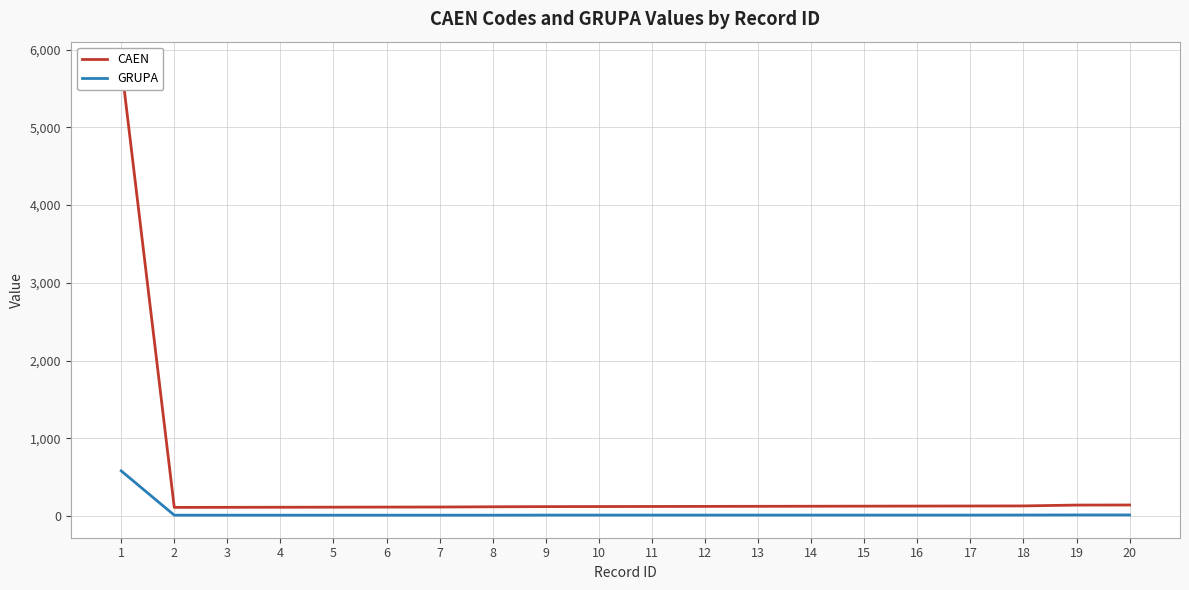

How many lines are shown in the chart?

2